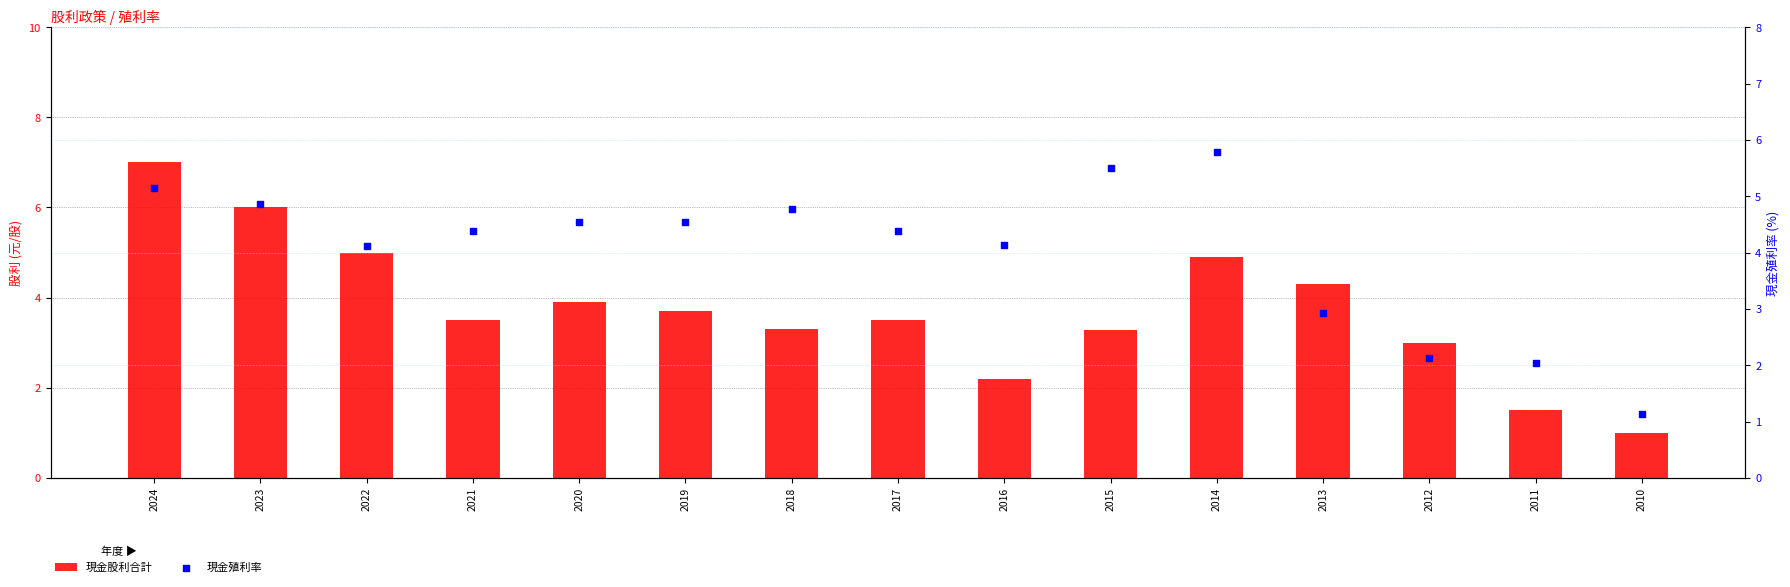

What is the total value across all series at 2016?

6.3